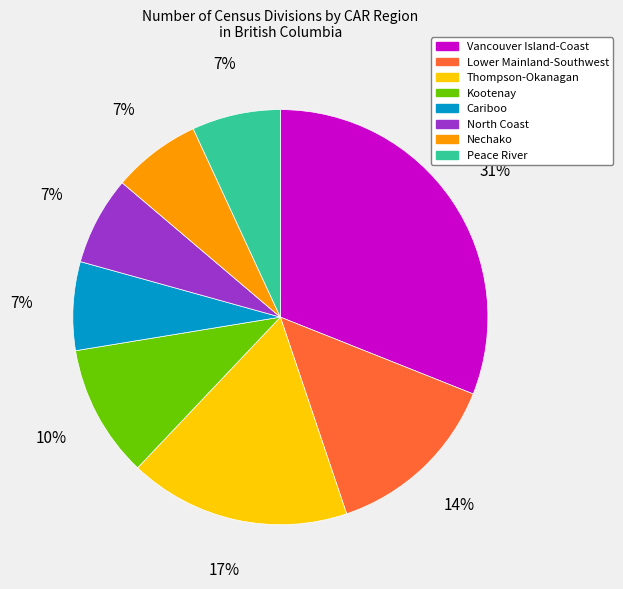

Between Thompson-Okanagan and Nechako, which is larger?

Thompson-Okanagan